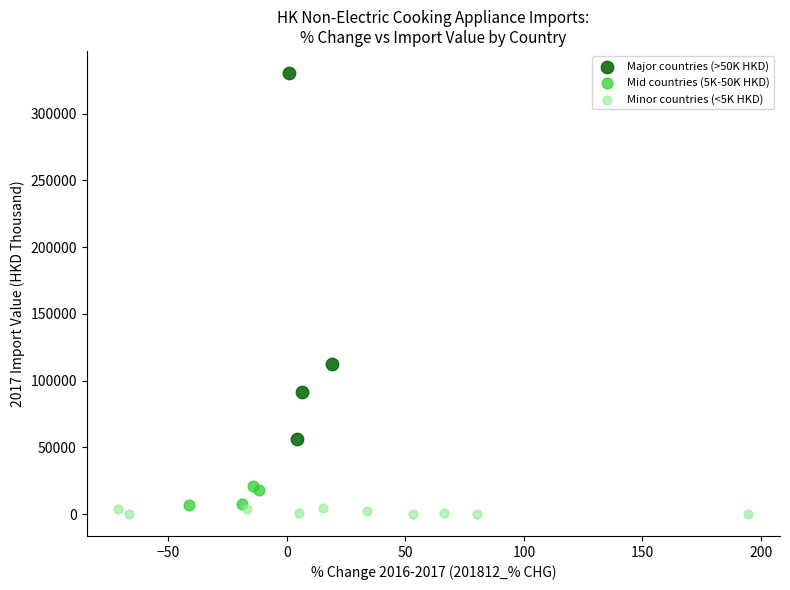

What are all the series names shown in the legend?

Major countries (>50K HKD), Mid countries (5K-50K HKD), Minor countries (<5K HKD)